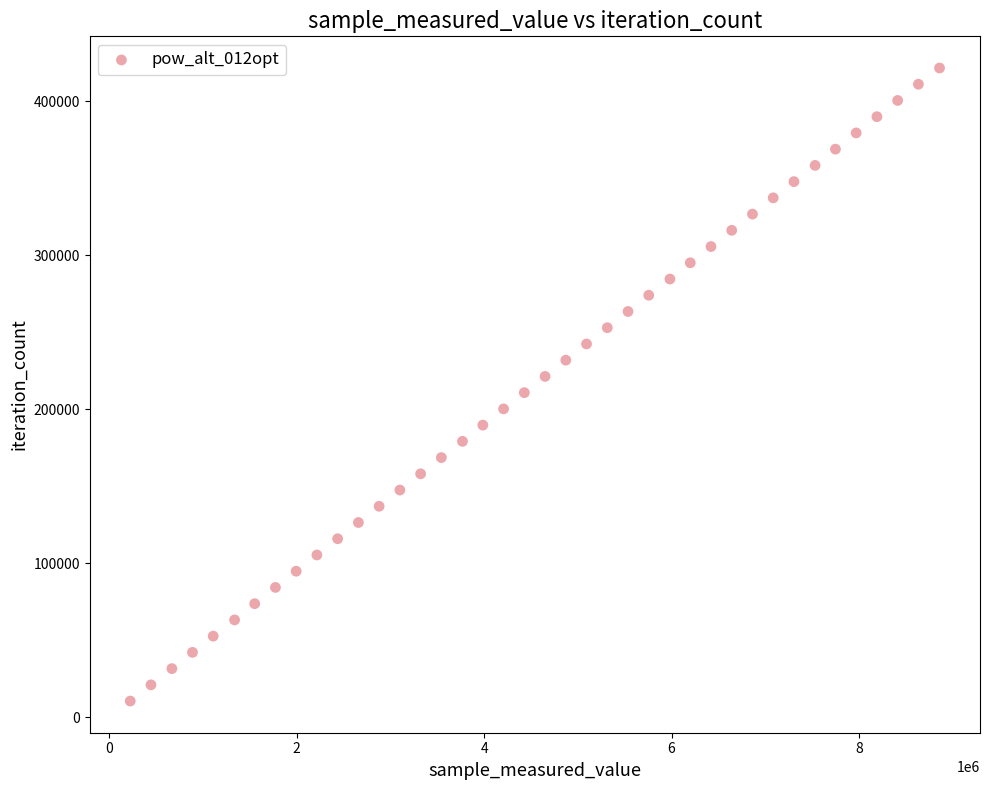

What is the range of X values (max minus min)?

8638111